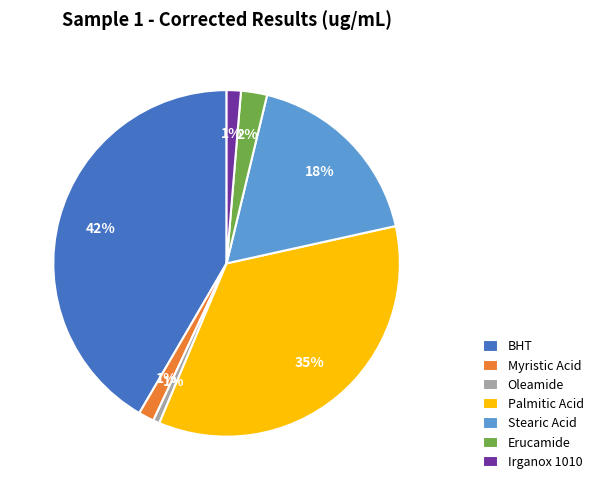

Between Irganox 1010 and Stearic Acid, which is larger?

Stearic Acid